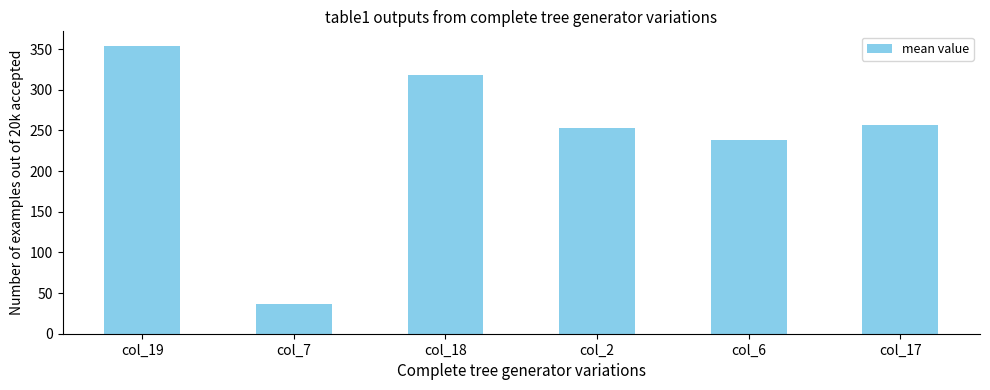

What is the ratio of the value at col_6 to the value at col_2?

0.9